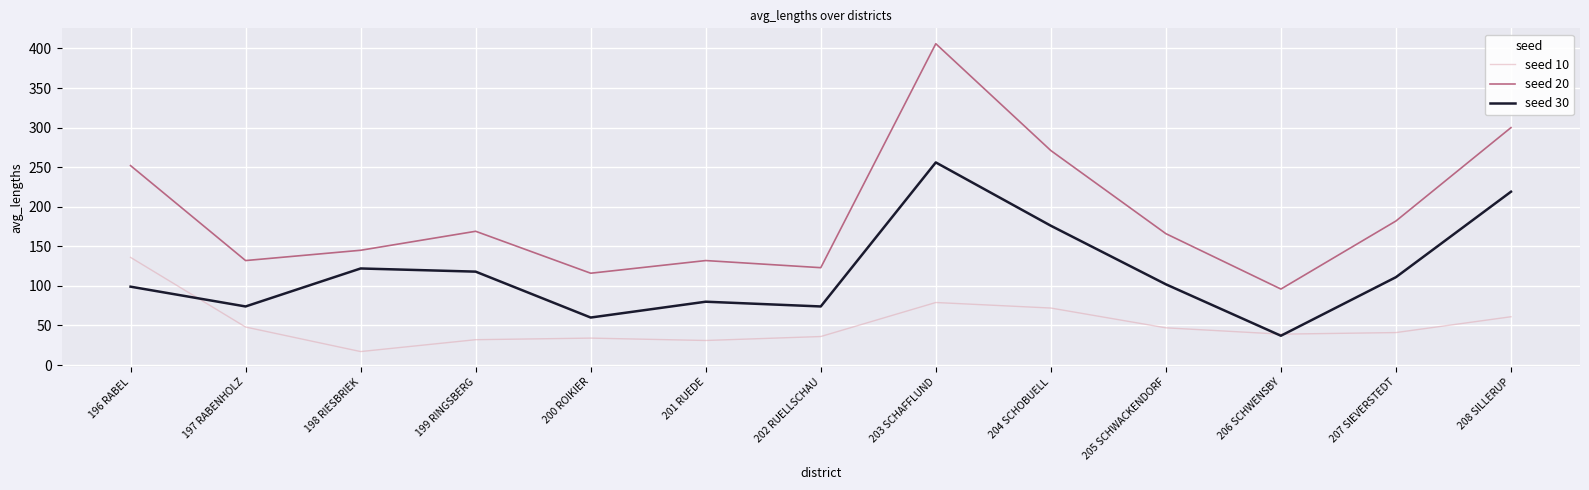

Does the chart display data point markers on the line(s)?

No